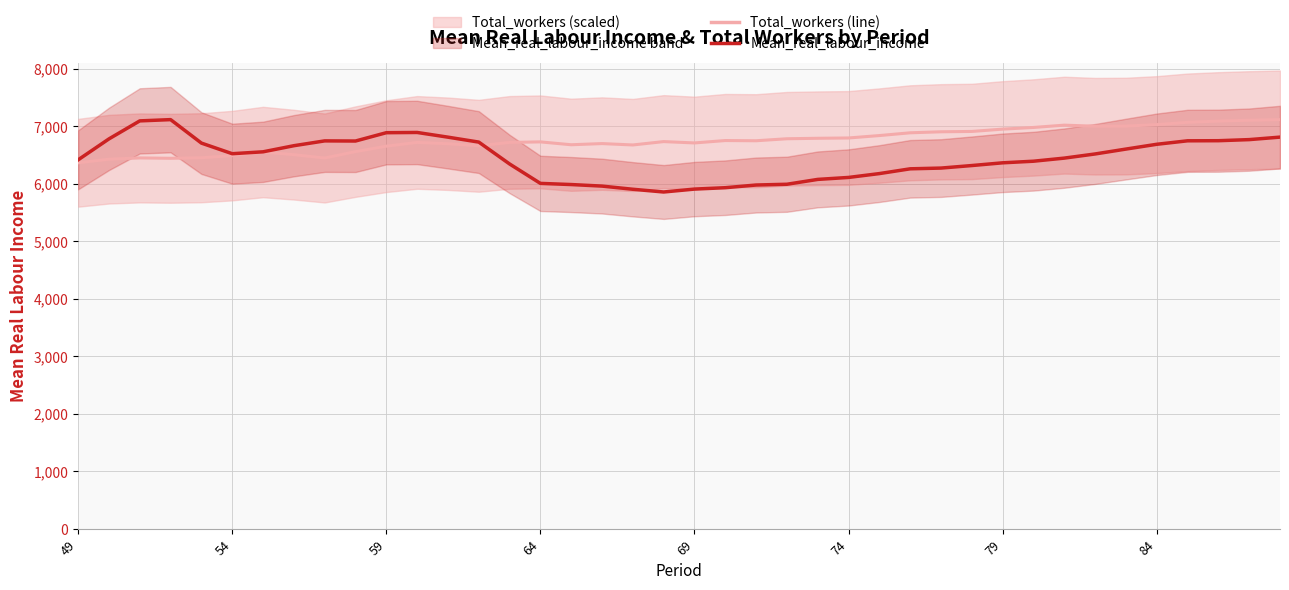

The value of Total_workers (line) at 54 is 6487.8. True or false?

True